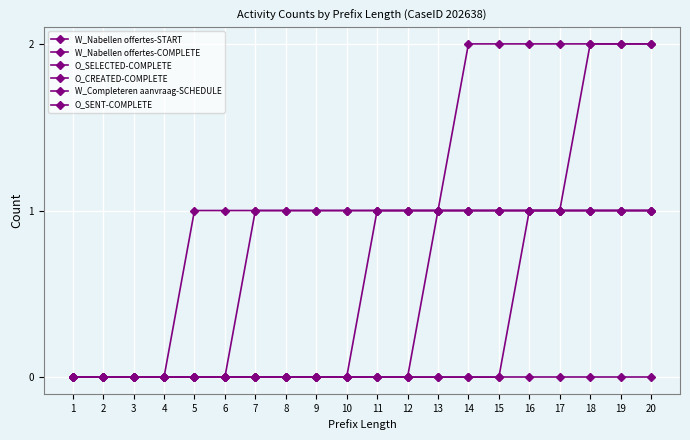

True or false: O_SENT-COMPLETE has a value of 0 at 4.

True